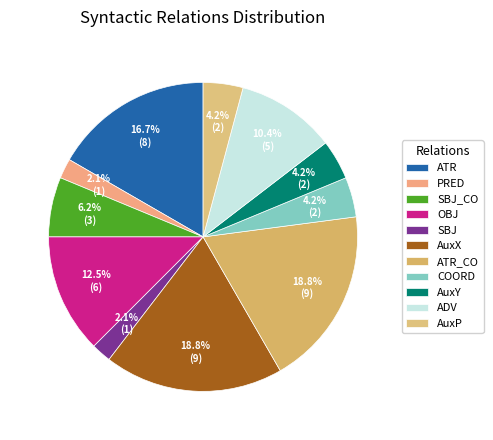

Do COORD and OBJ together represent more than half of the pie?

No